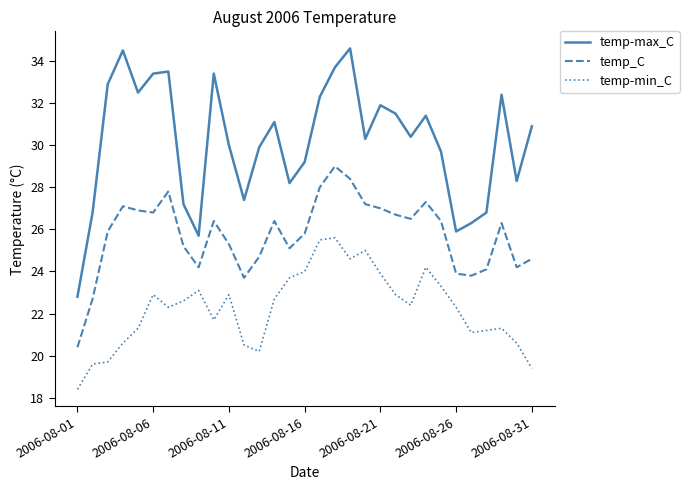

True or false: temp-max_C and temp_C cross at least once.

False